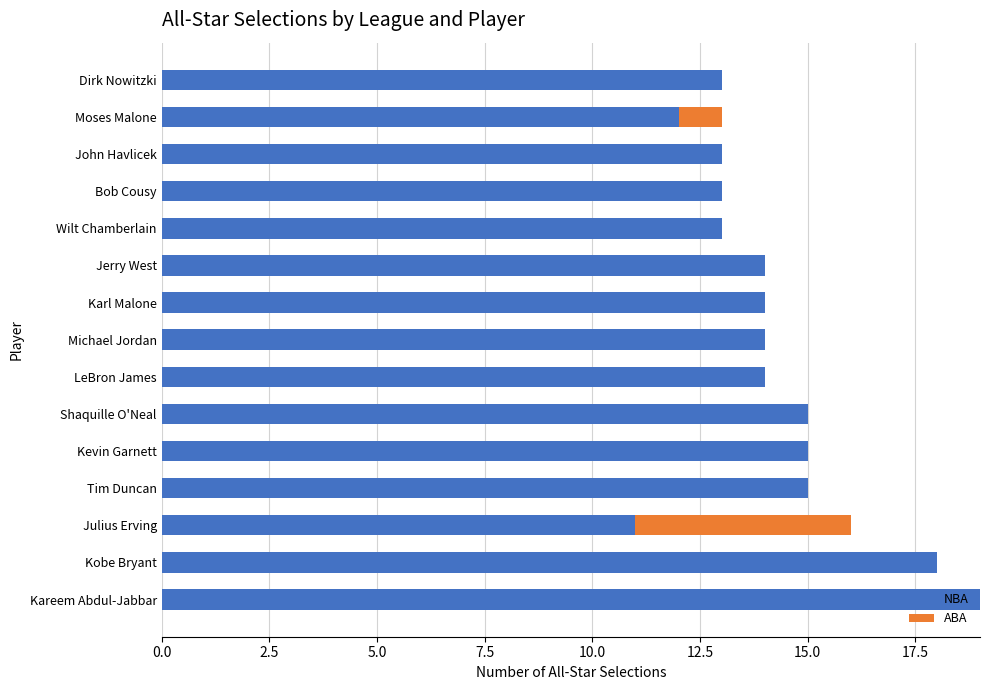

How many data points does each series have?

15